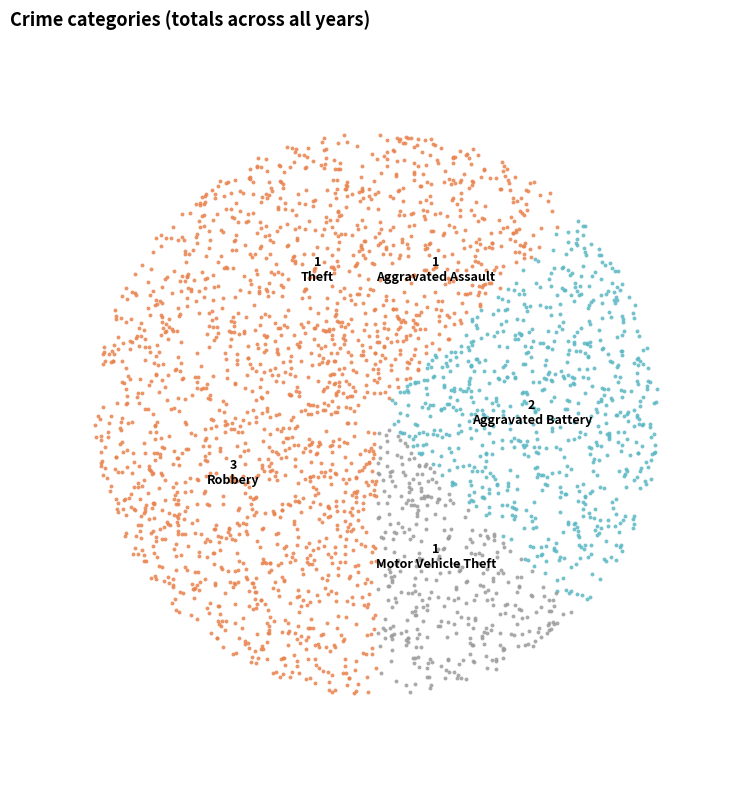

Count the number of slices in the pie.

5